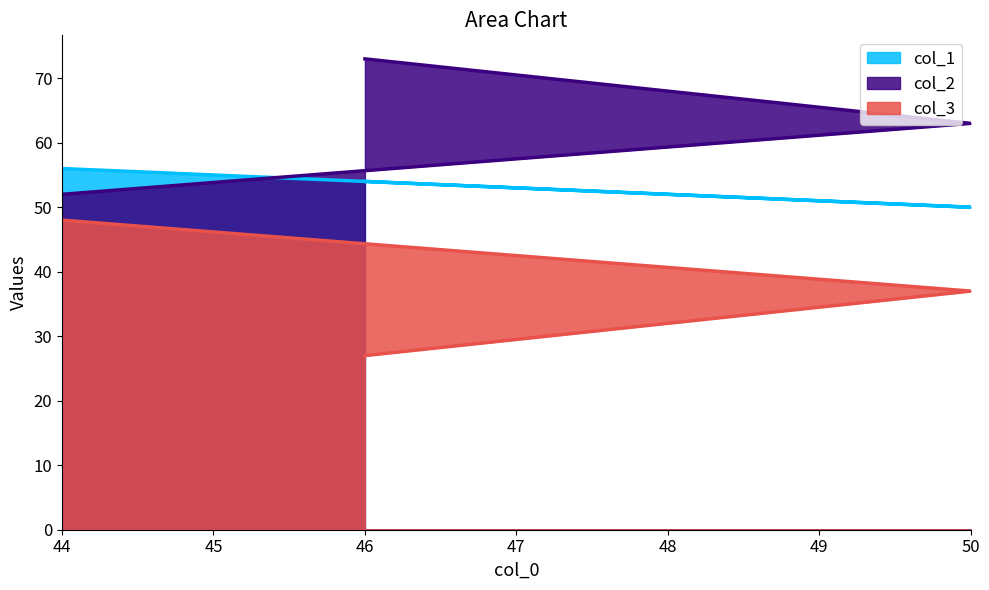

How many lines are shown in the chart?

3